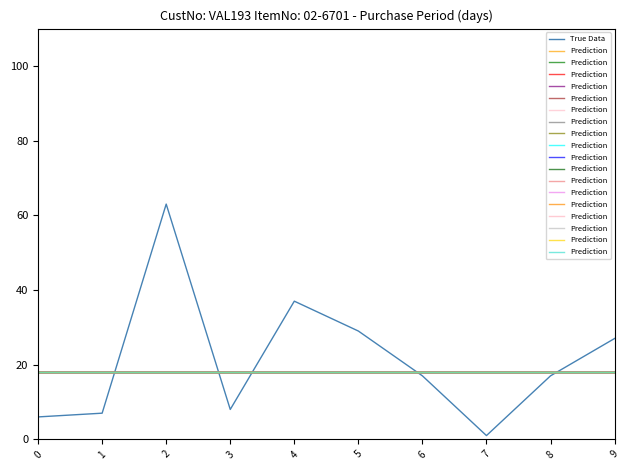

The True Data series shows 18 at 9. True or false?

False